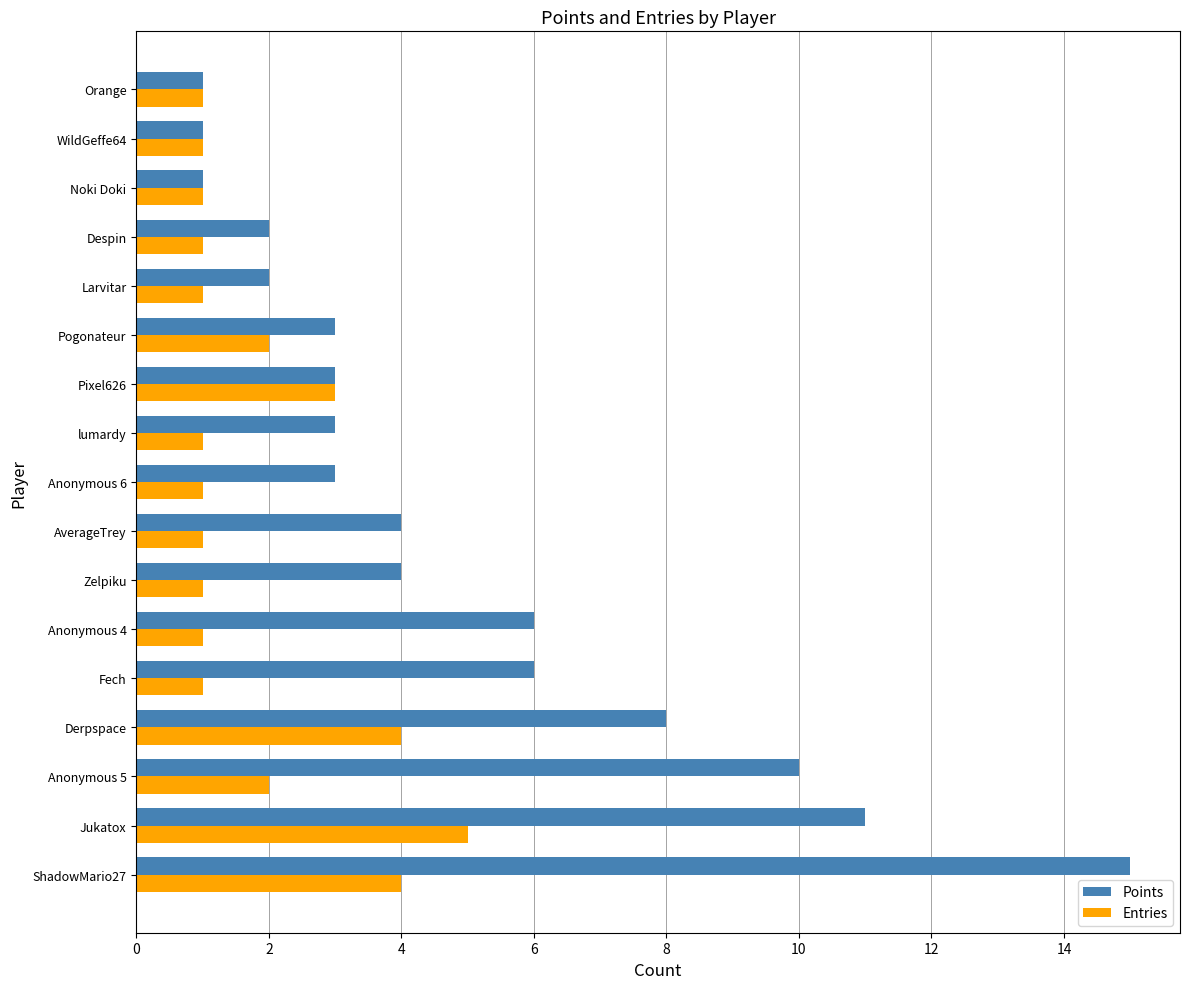

What is the minimum value for Points?

1